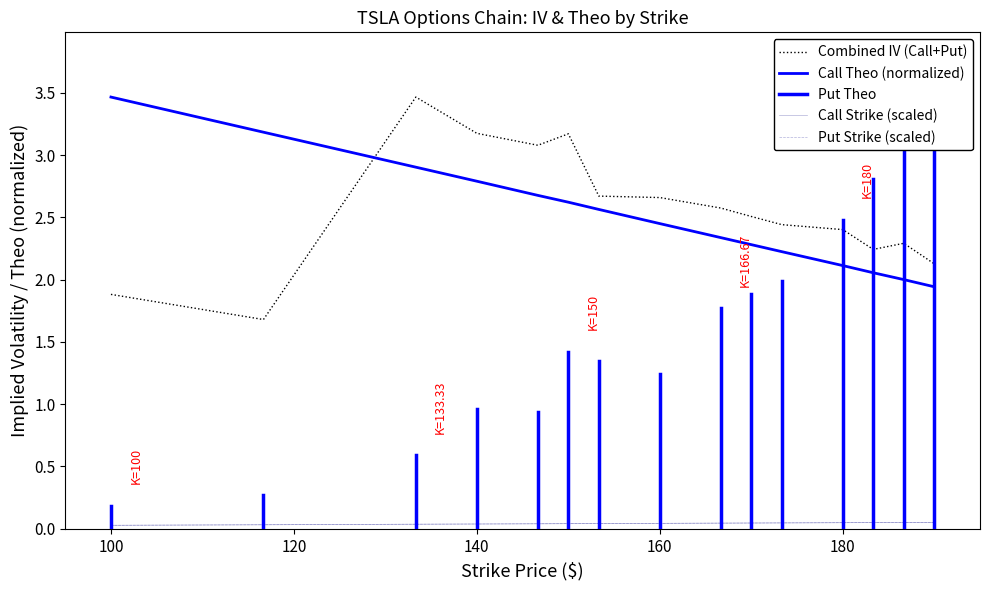

What position from the right is 190?

1